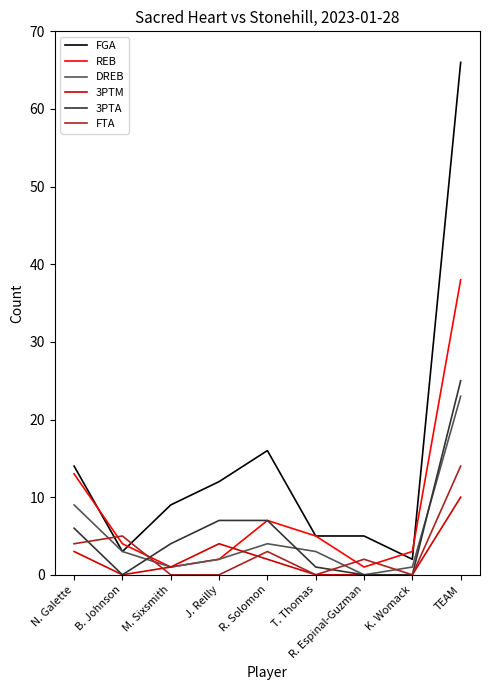

What is the spread (max minus min) of values at R. Solomon?

14